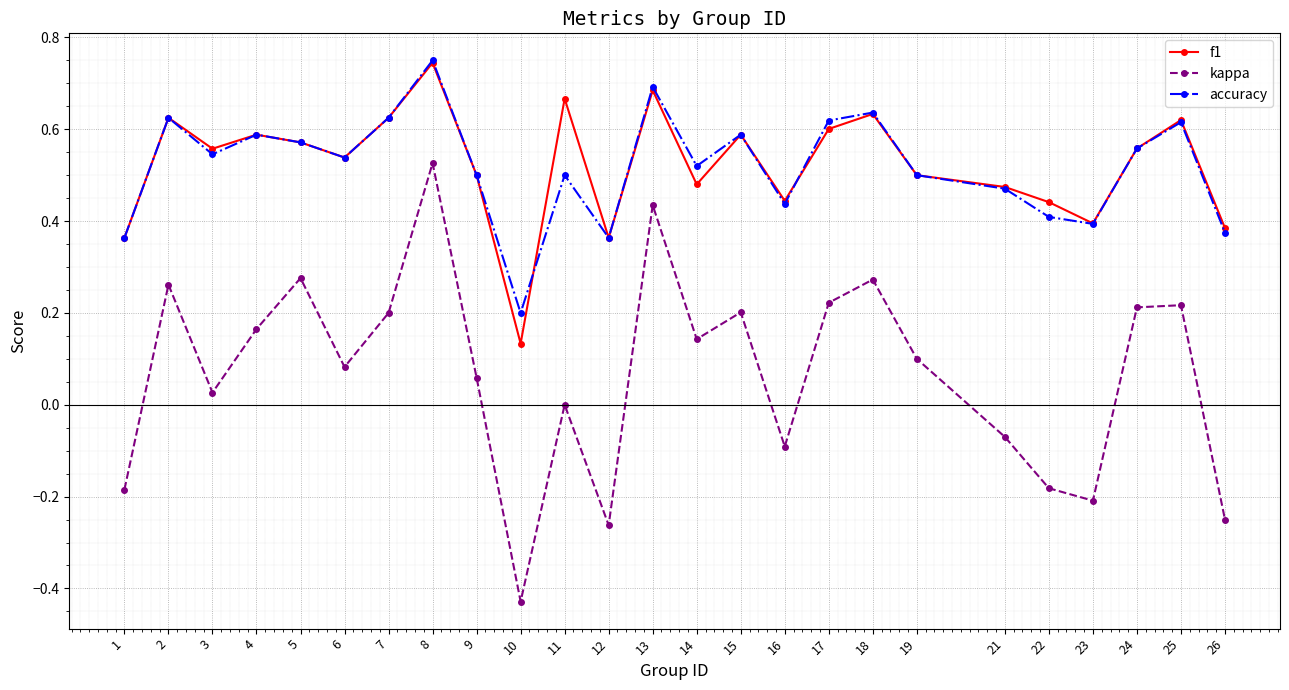

Does the chart have visible grid lines?

Yes